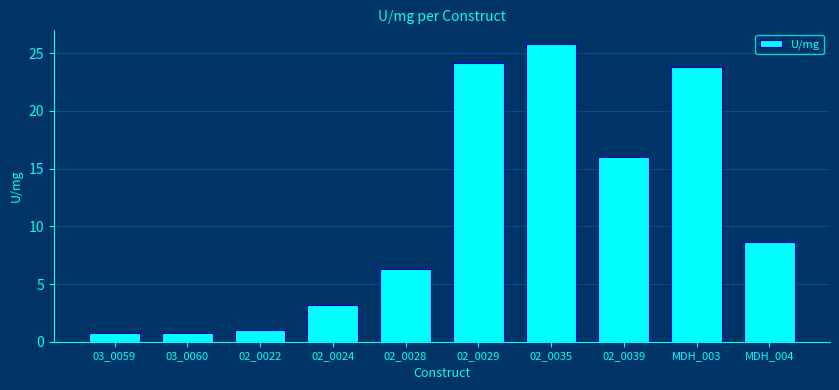

What is the label of the 5th bar from the left?

02_0028